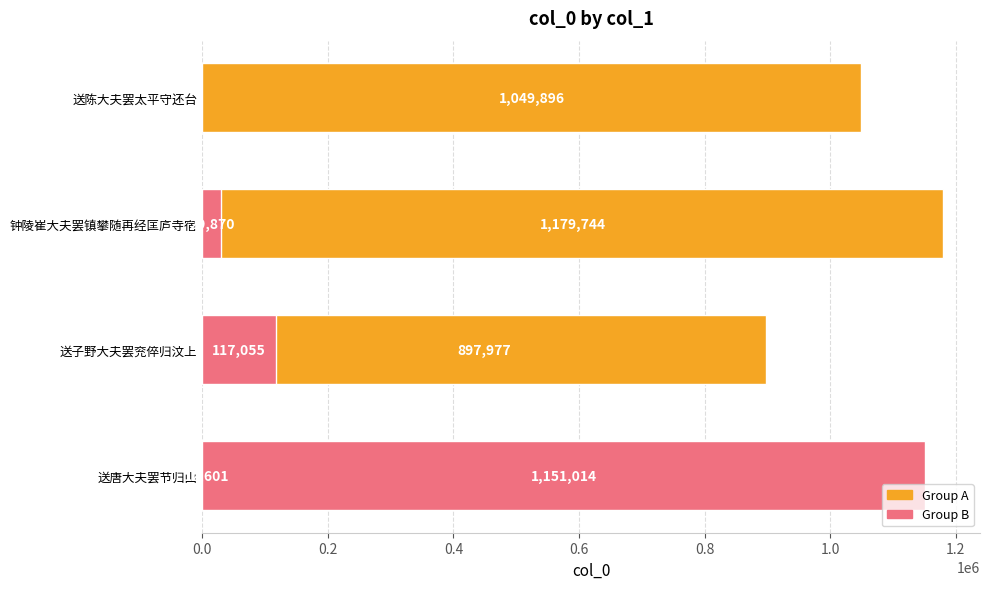

What is the difference between the maximum and minimum values?

1167143